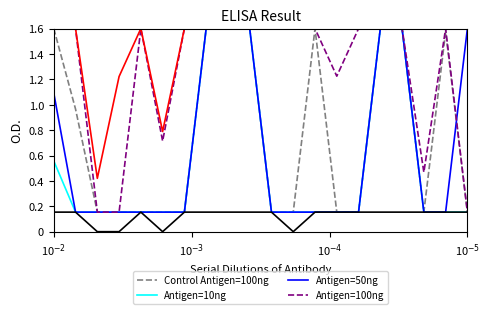

In Antigen=10ng, how many points are lower than both neighbors (excluding endpoints)?

2